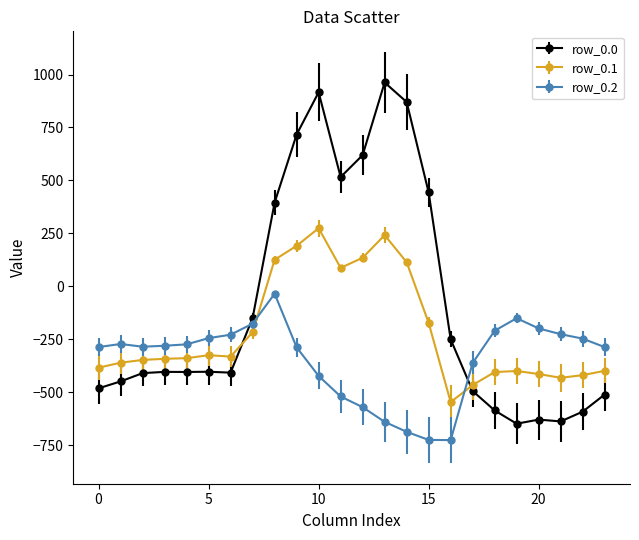

Which series has the largest total across all categories?

row_0.0